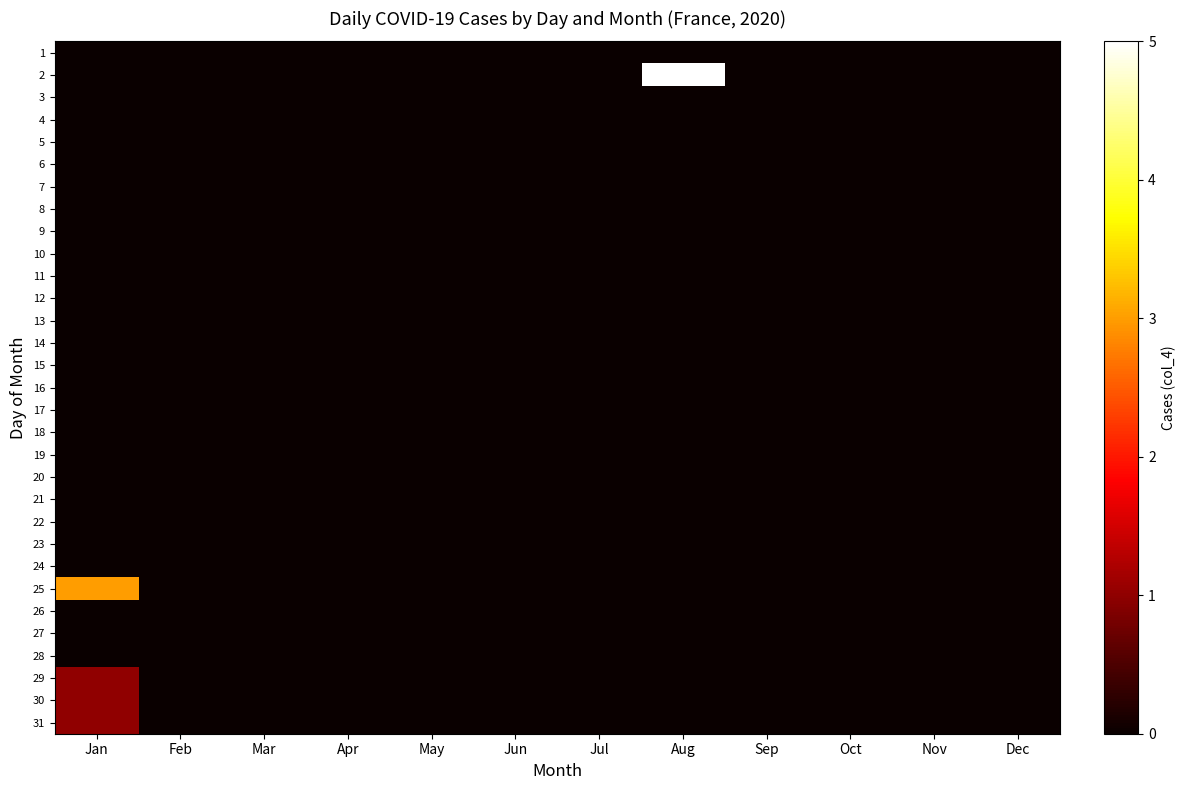

Count the number of categories in the chart.

12